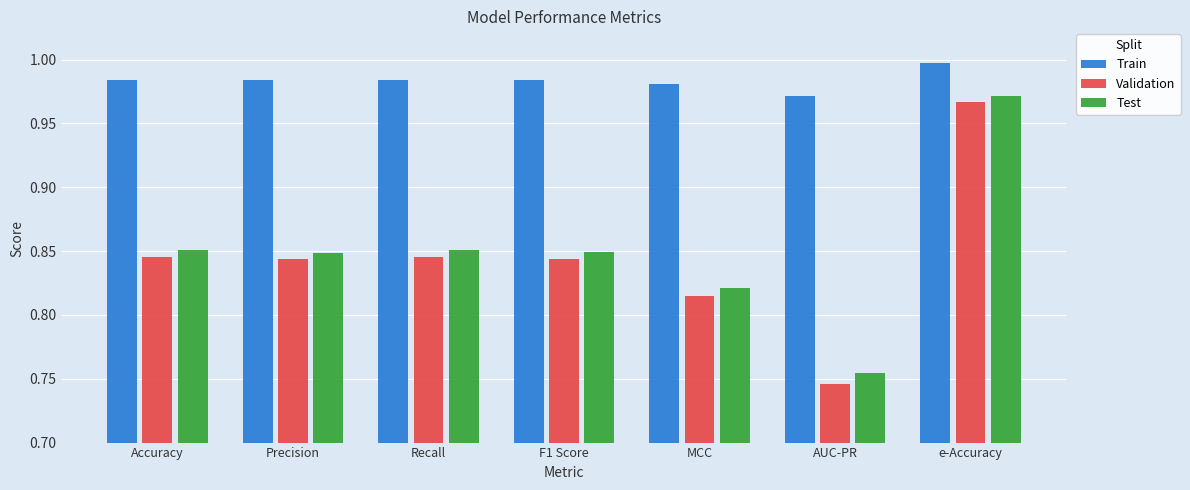

Which label corresponds to the smallest value in the chart?

AUC-PR